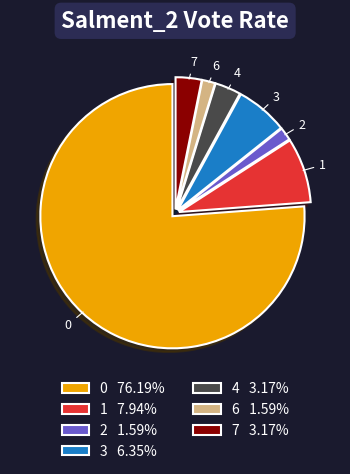

Do 3 6.35% and 7 3.17% together represent more than half of the pie?

No